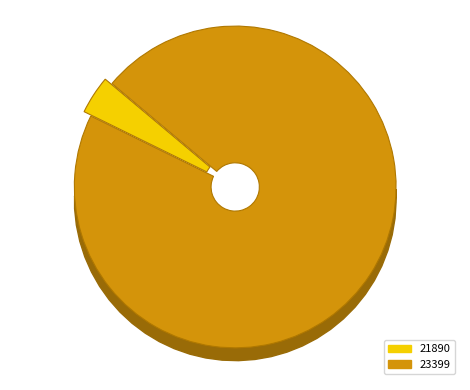

To the nearest percent, what is the average slice percentage?

50%